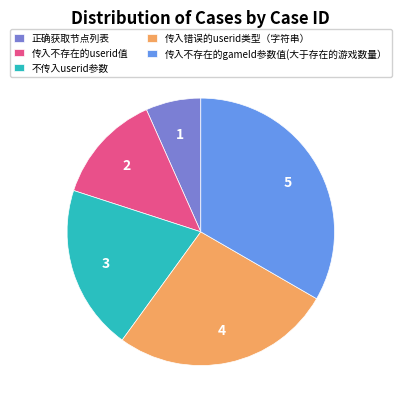

Do 正确获取节点列表 and 不传入userid参数 together represent more than half of the pie?

No